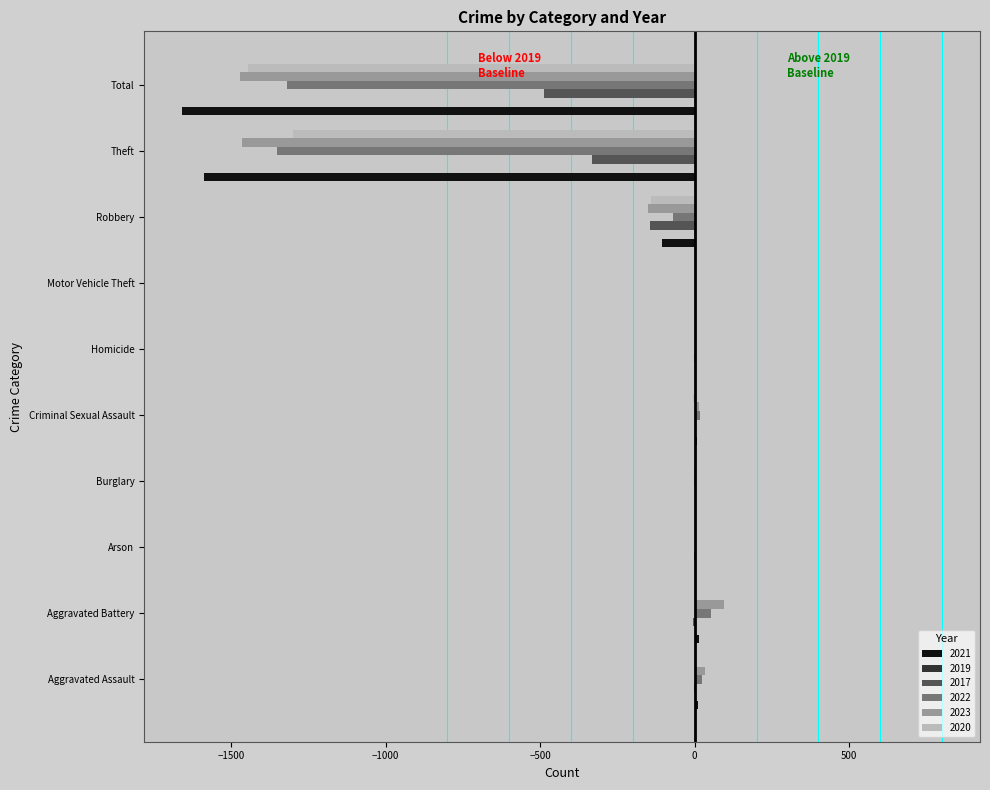

Where is 2020 nearest to the value -722?

Theft